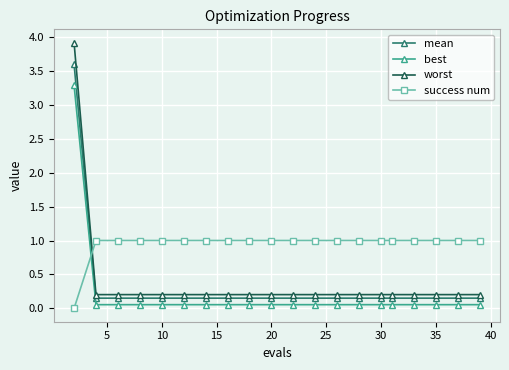

What is the highest value of the mean series?

3.6